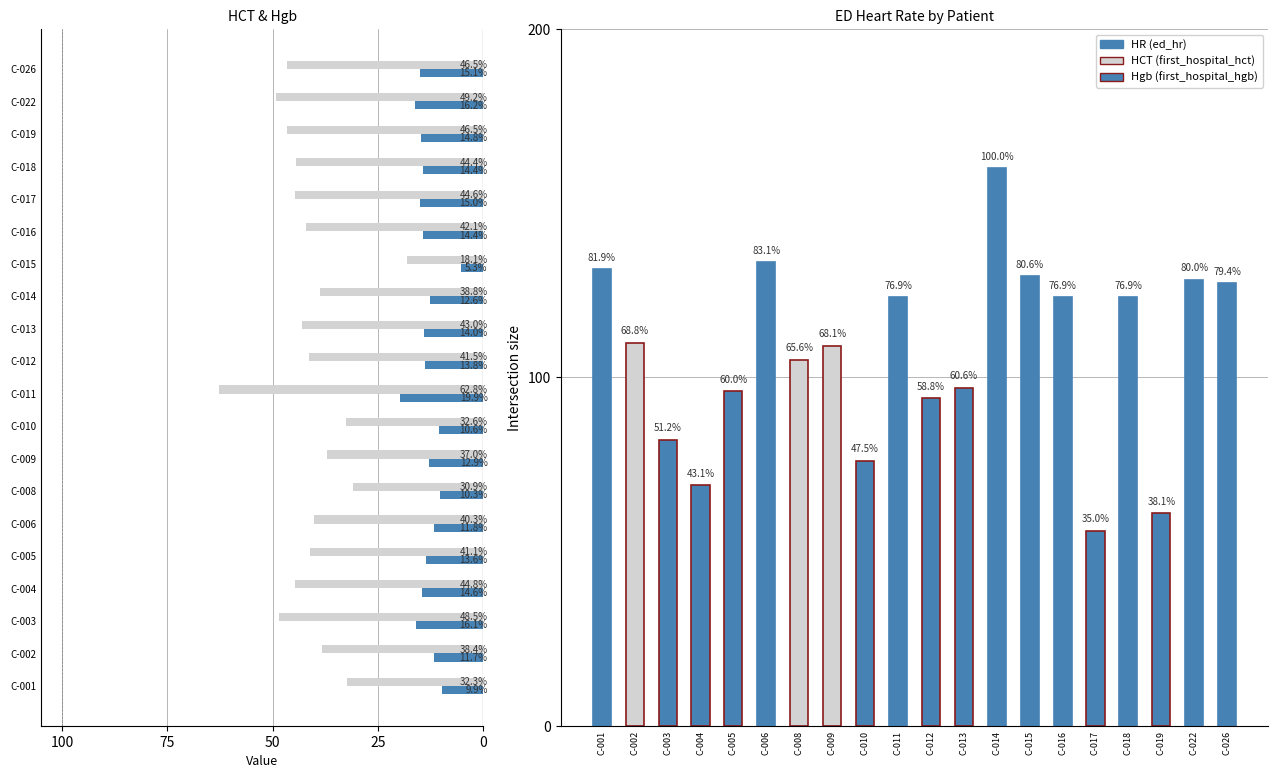

Which series has the largest total across all categories?

HCT (first_hospital_hct)